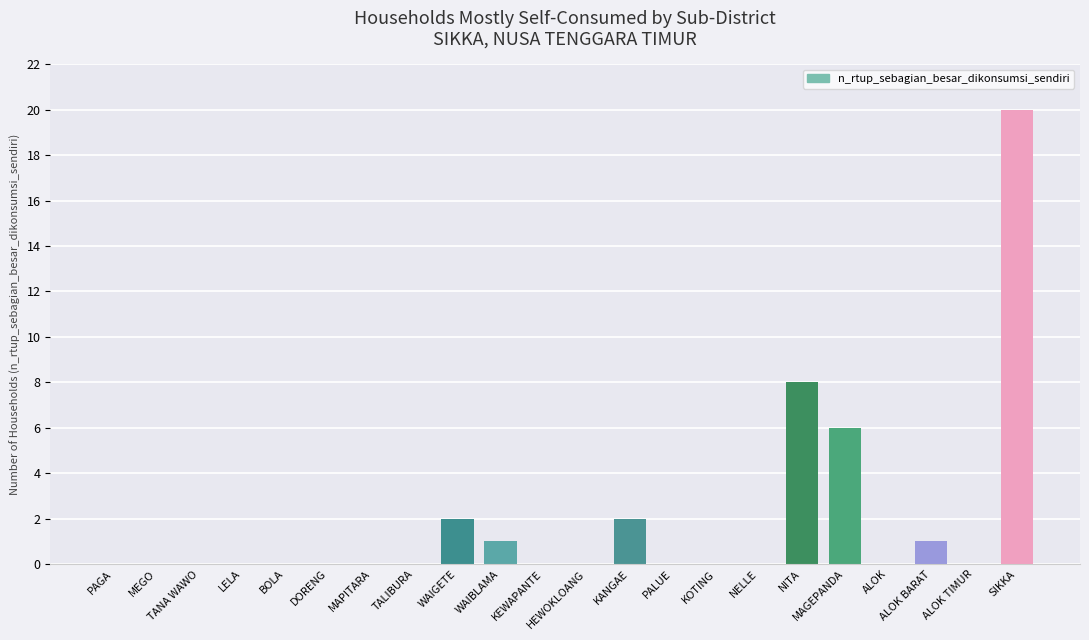

Which category has the highest value across all series?

SIKKA